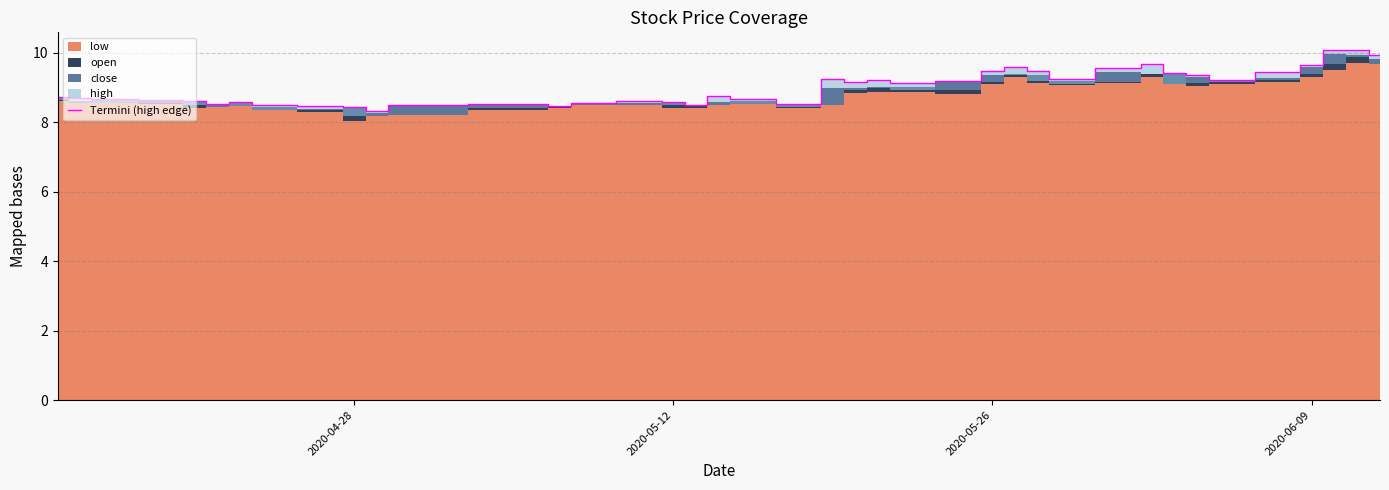

What is the minimum value for Termini (high edge)?

8.3